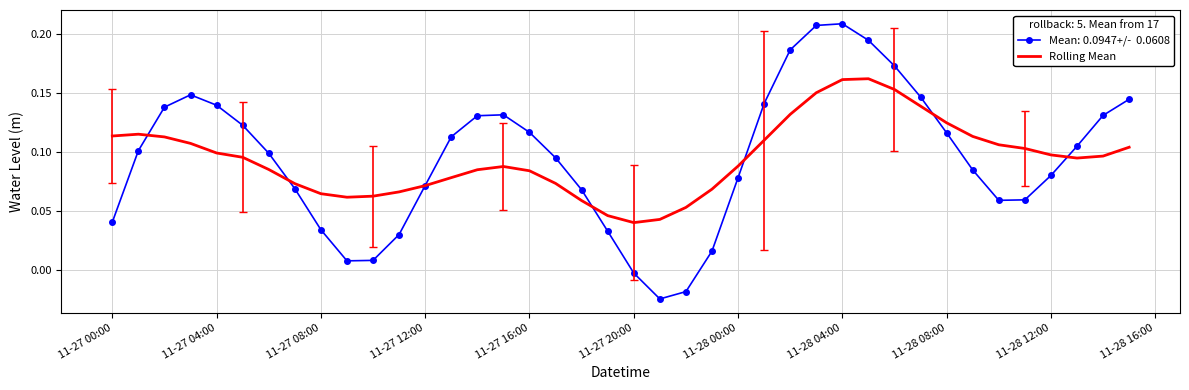

Reading left to right, transcribe all the data shown in this chart.

0.1	0.1	0.1	0.1	0.1	0.1	0.1	0.1	0.1	0.1	0.1	0.1	0.1	0.1	0.1	0.1	0.1	0.1	0.1	0.0	0.0	0.0	0.1	0.1	0.1	0.1	0.1	0.2	0.2	0.2	0.2	0.1	0.1	0.1	0.1	0.1	0.1	0.1	0.1	0.1